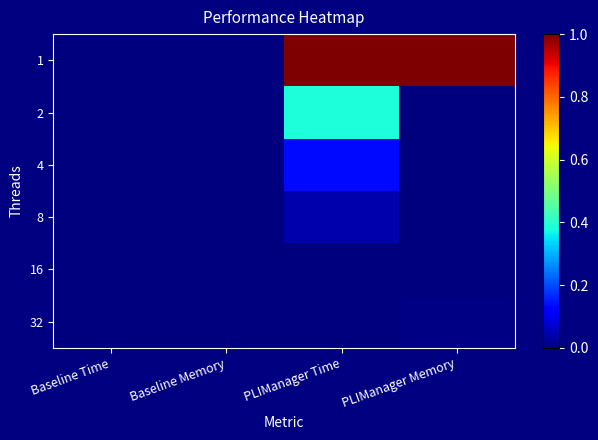

Between Baseline Time and PLIManager Time, which is larger?

PLIManager Time